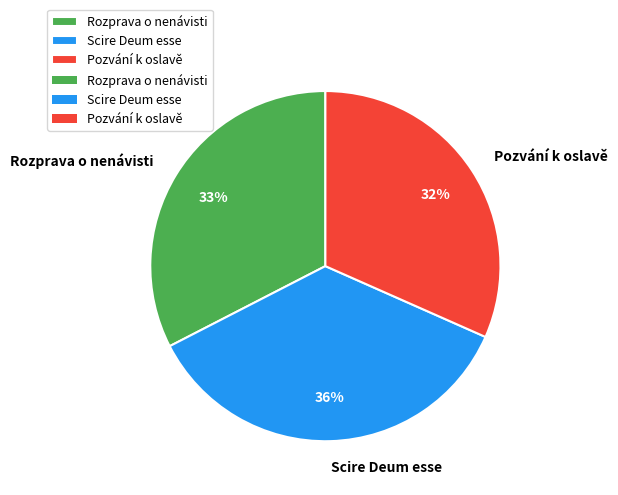

To the nearest percent, what percentage of the pie is Rozprava o nenávisti?

33%